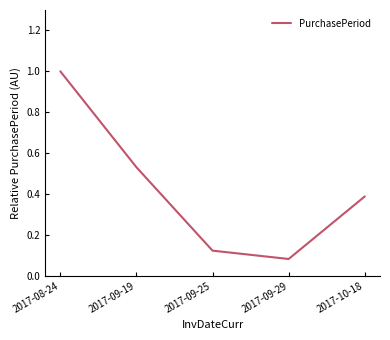

True or false: there are more than 0 points higher than both neighbors.

False